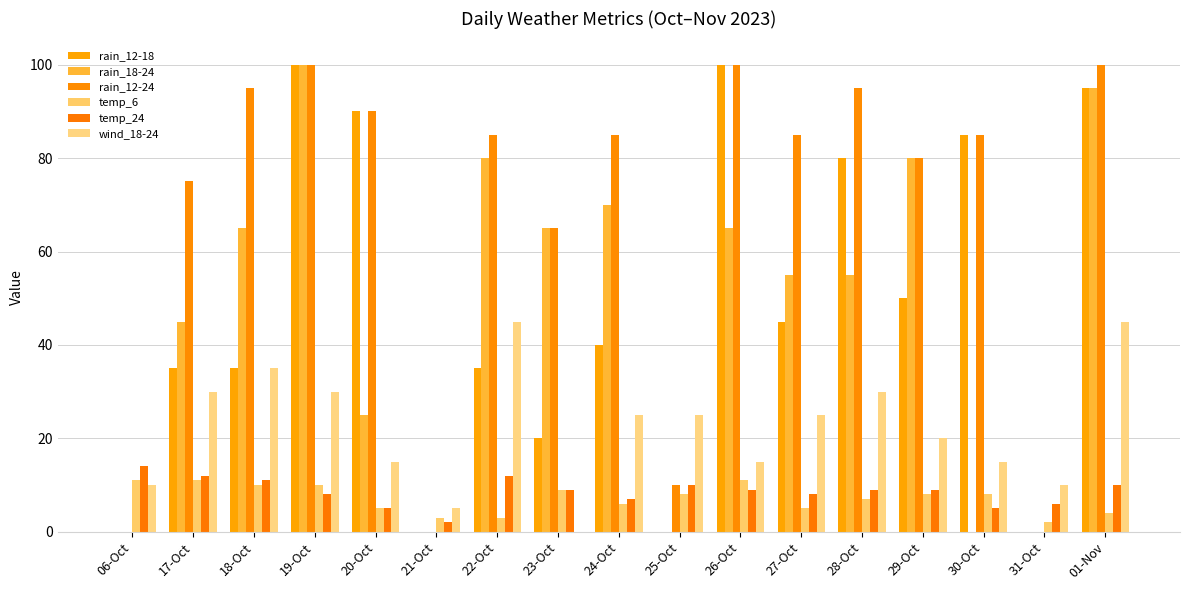

What is the difference between the highest and lowest values at 19-Oct?

92